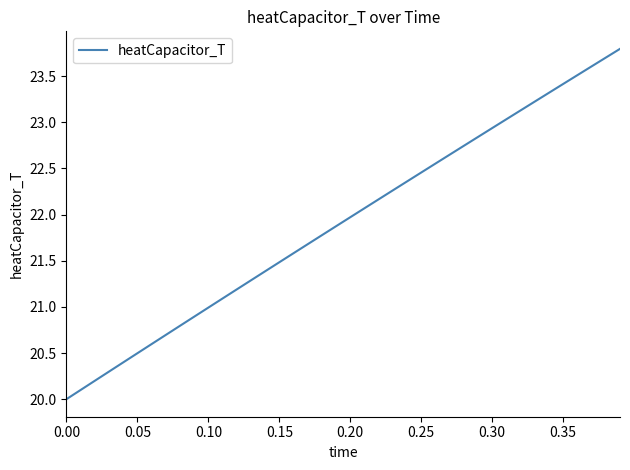

What is the greatest value displayed?

23.8